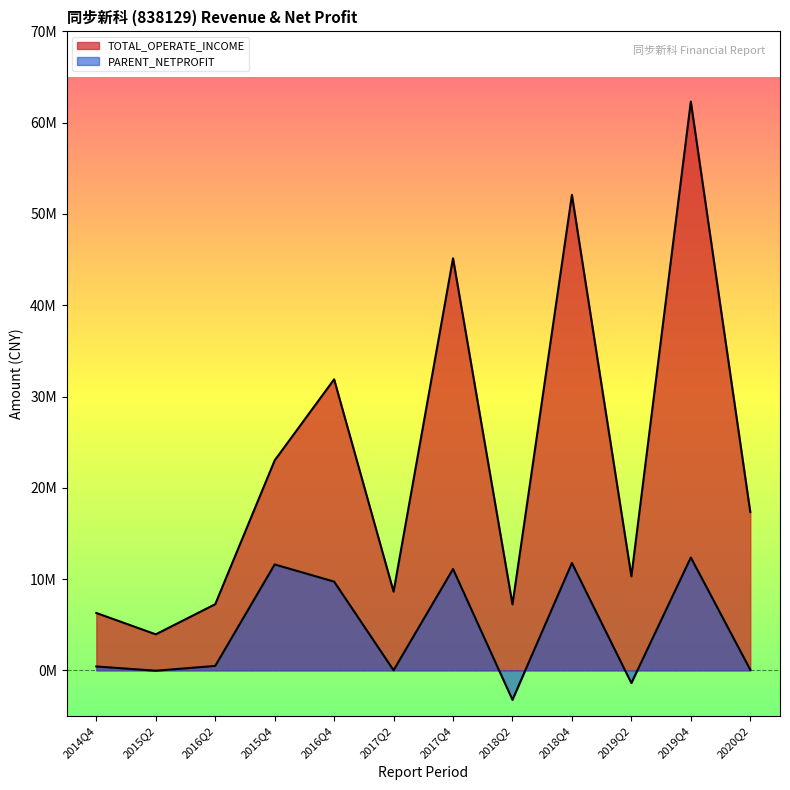

Count the number of categories in the chart.

12